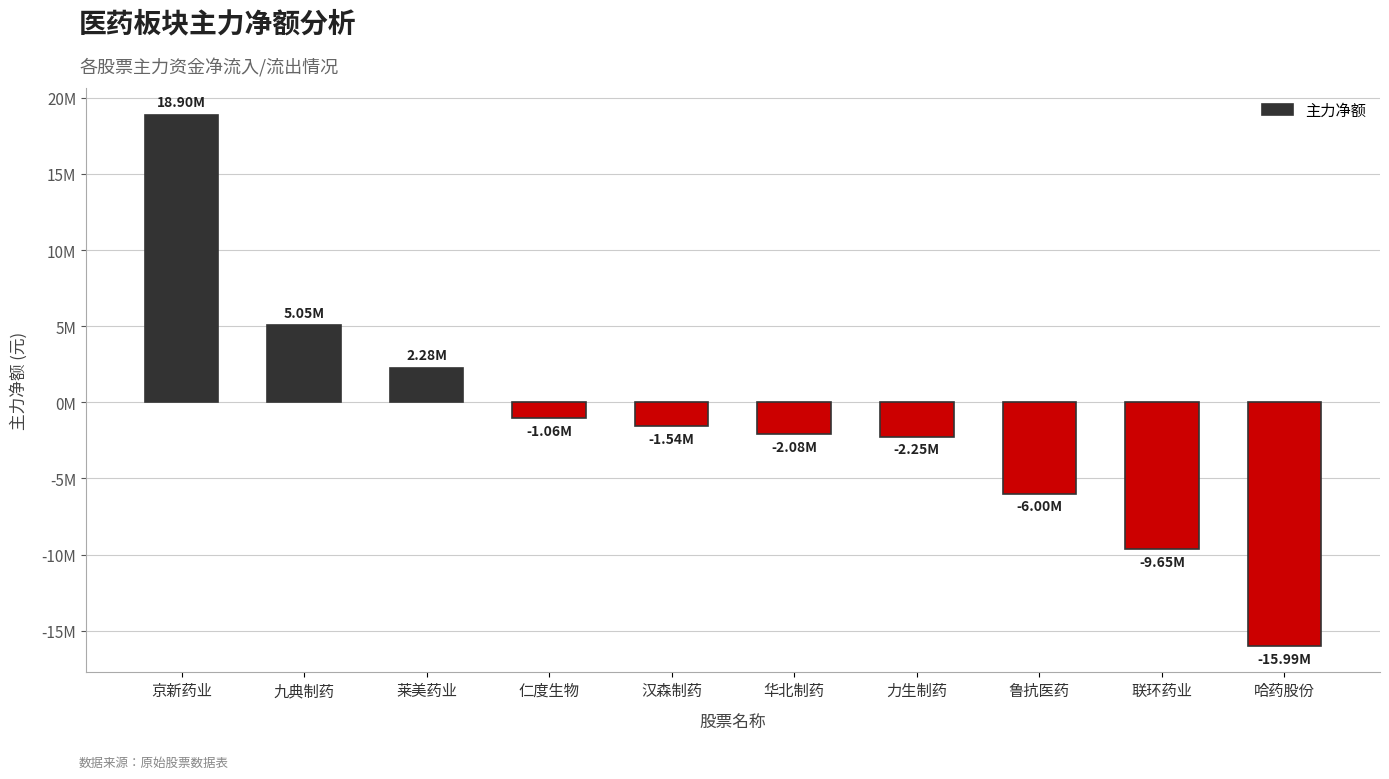

Are the bars horizontal?

No